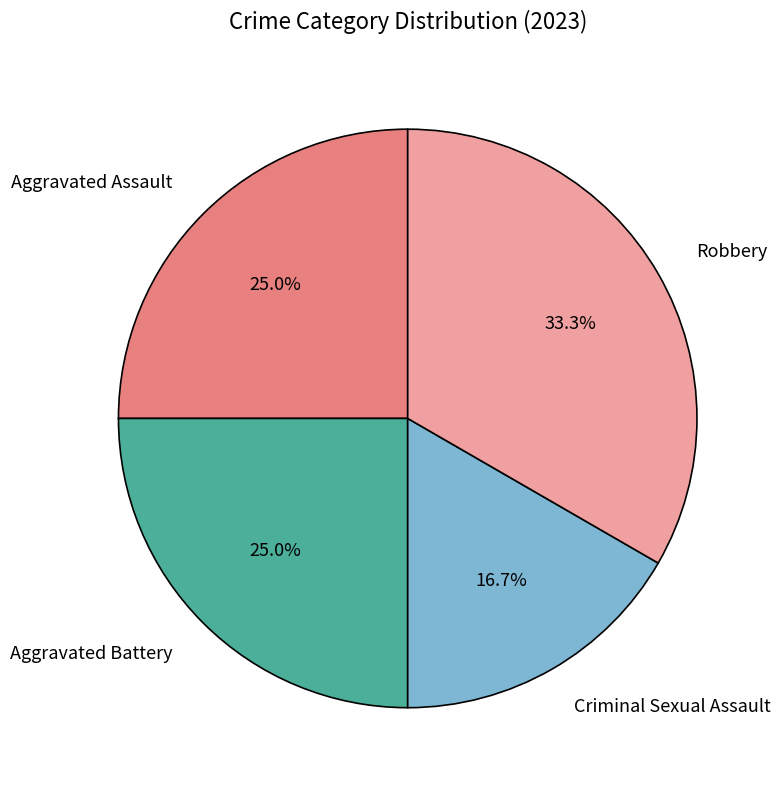

Is there any slice that represents more than half of the pie?

No